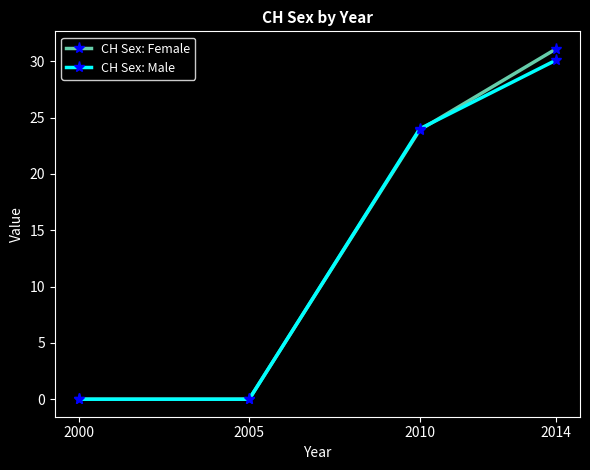

Which series changed the most between 2000 and 2010?

CH Sex: Male